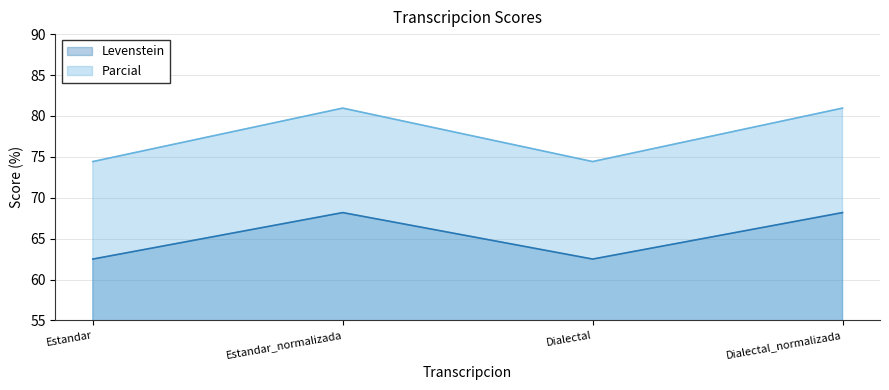

How many values in the Levenstein series are below 68?

2